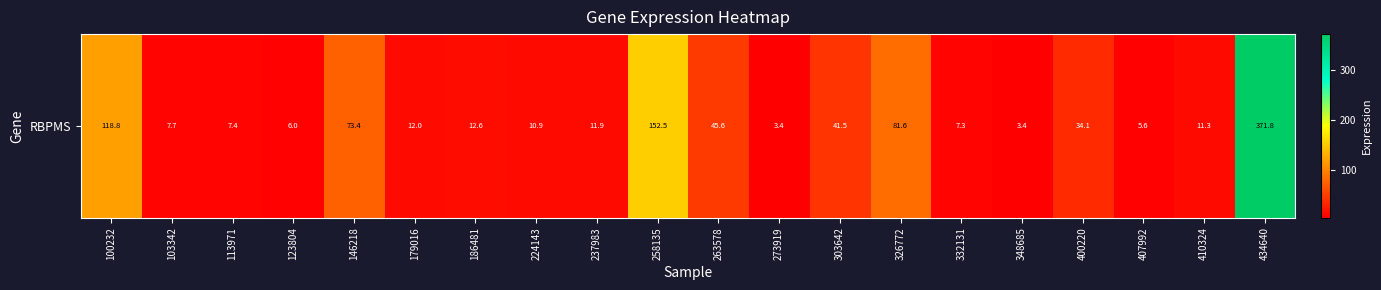

Rank the categories by value from highest to lowest.

434640, 258135, 100232, 326772, 146218, 263578, 303642, 400220, 186481, 179016, 237983, 410324, 224143, 103342, 113971, 332131, 123804, 407992, 348685, 273919